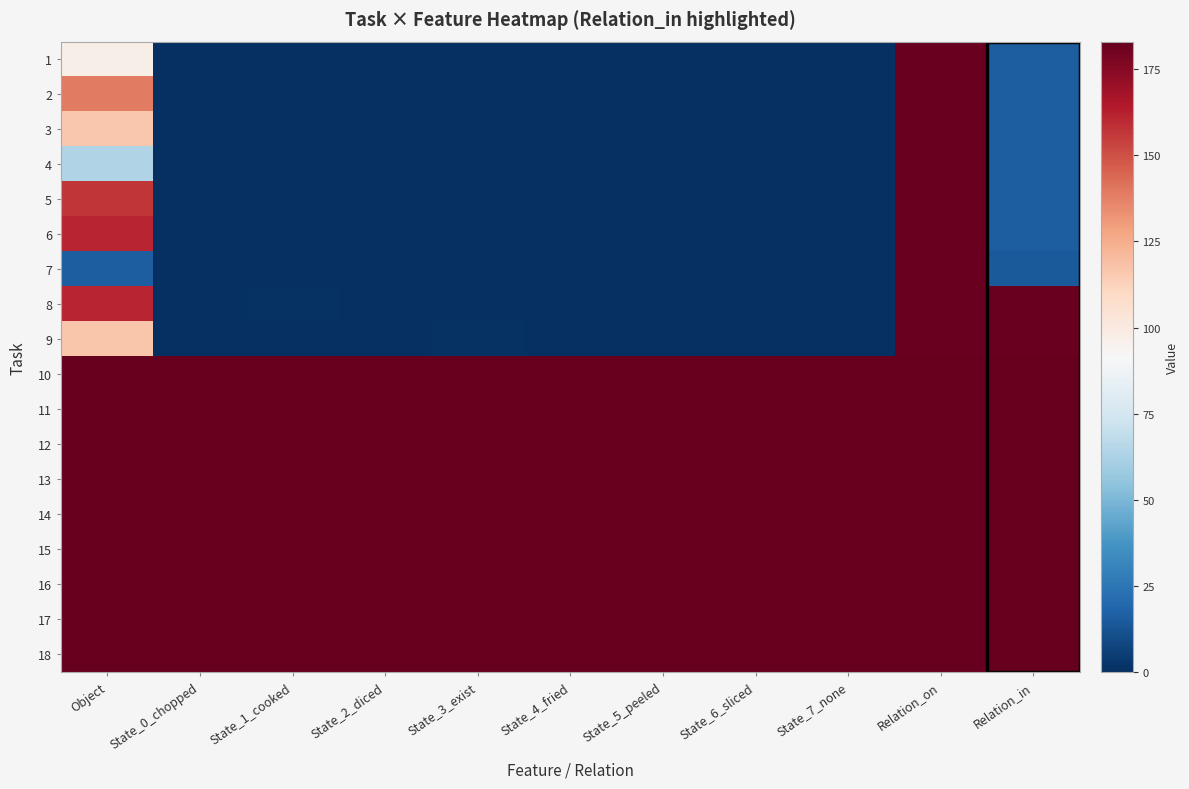

Reading right to left, extract all data points from this chart.

1: Relation_in=16	Relation_on=182	State_7_none=0	State_6_sliced=0	State_5_peeled=0	State_4_fried=0	State_3_exist=0	State_2_diced=0	State_1_cooked=0	State_0_chopped=0	Object=97
2: Relation_in=16	Relation_on=182	State_7_none=0	State_6_sliced=0	State_5_peeled=0	State_4_fried=0	State_3_exist=0	State_2_diced=0	State_1_cooked=0	State_0_chopped=0	Object=139
3: Relation_in=16	Relation_on=182	State_7_none=0	State_6_sliced=0	State_5_peeled=0	State_4_fried=0	State_3_exist=0	State_2_diced=0	State_1_cooked=0	State_0_chopped=0	Object=116
4: Relation_in=16	Relation_on=182	State_7_none=0	State_6_sliced=0	State_5_peeled=0	State_4_fried=0	State_3_exist=0	State_2_diced=0	State_1_cooked=0	State_0_chopped=0	Object=64
5: Relation_in=16	Relation_on=182	State_7_none=0	State_6_sliced=0	State_5_peeled=0	State_4_fried=0	State_3_exist=0	State_2_diced=0	State_1_cooked=0	State_0_chopped=0	Object=157
6: Relation_in=16	Relation_on=182	State_7_none=0	State_6_sliced=0	State_5_peeled=0	State_4_fried=0	State_3_exist=0	State_2_diced=0	State_1_cooked=0	State_0_chopped=0	Object=161
7: Relation_in=15	Relation_on=182	State_7_none=0	State_6_sliced=0	State_5_peeled=0	State_4_fried=0	State_3_exist=0	State_2_diced=0	State_1_cooked=0	State_0_chopped=0	Object=16
8: Relation_in=182	Relation_on=182	State_7_none=0	State_6_sliced=0	State_5_peeled=0	State_4_fried=0	State_3_exist=0	State_2_diced=0	State_1_cooked=1	State_0_chopped=0	Object=161
9: Relation_in=182	Relation_on=182	State_7_none=0	State_6_sliced=0	State_5_peeled=0	State_4_fried=0	State_3_exist=1	State_2_diced=0	State_1_cooked=0	State_0_chopped=0	Object=117
10: Relation_in=183	Relation_on=183	State_7_none=183	State_6_sliced=183	State_5_peeled=183	State_4_fried=183	State_3_exist=183	State_2_diced=183	State_1_cooked=183	State_0_chopped=183	Object=183
11: Relation_in=183	Relation_on=183	State_7_none=183	State_6_sliced=183	State_5_peeled=183	State_4_fried=183	State_3_exist=183	State_2_diced=183	State_1_cooked=183	State_0_chopped=183	Object=183
12: Relation_in=183	Relation_on=183	State_7_none=183	State_6_sliced=183	State_5_peeled=183	State_4_fried=183	State_3_exist=183	State_2_diced=183	State_1_cooked=183	State_0_chopped=183	Object=183
13: Relation_in=183	Relation_on=183	State_7_none=183	State_6_sliced=183	State_5_peeled=183	State_4_fried=183	State_3_exist=183	State_2_diced=183	State_1_cooked=183	State_0_chopped=183	Object=183
14: Relation_in=183	Relation_on=183	State_7_none=183	State_6_sliced=183	State_5_peeled=183	State_4_fried=183	State_3_exist=183	State_2_diced=183	State_1_cooked=183	State_0_chopped=183	Object=183
15: Relation_in=183	Relation_on=183	State_7_none=183	State_6_sliced=183	State_5_peeled=183	State_4_fried=183	State_3_exist=183	State_2_diced=183	State_1_cooked=183	State_0_chopped=183	Object=183
16: Relation_in=183	Relation_on=183	State_7_none=183	State_6_sliced=183	State_5_peeled=183	State_4_fried=183	State_3_exist=183	State_2_diced=183	State_1_cooked=183	State_0_chopped=183	Object=183
17: Relation_in=183	Relation_on=183	State_7_none=183	State_6_sliced=183	State_5_peeled=183	State_4_fried=183	State_3_exist=183	State_2_diced=183	State_1_cooked=183	State_0_chopped=183	Object=183
18: Relation_in=183	Relation_on=183	State_7_none=183	State_6_sliced=183	State_5_peeled=183	State_4_fried=183	State_3_exist=183	State_2_diced=183	State_1_cooked=183	State_0_chopped=183	Object=183